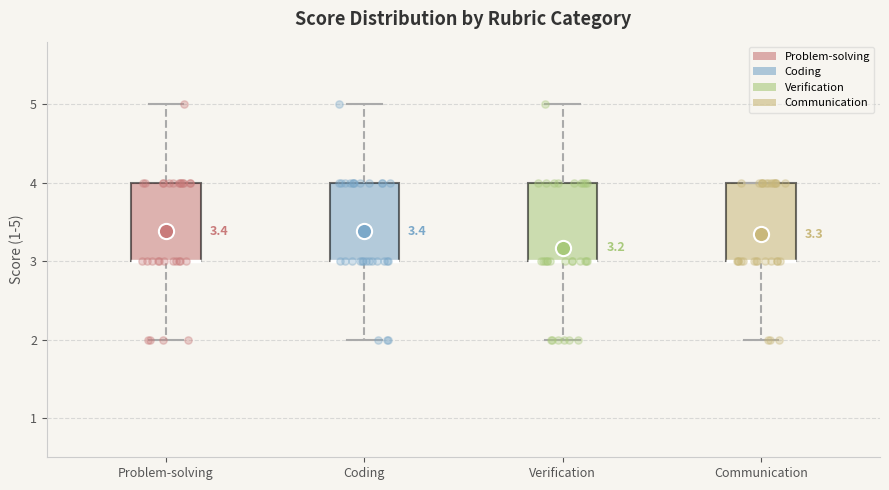

Where is the upper edge of the box for Verification on the y-axis? The values are not printed on the chart, so give them approximately, as read against the axis.

4